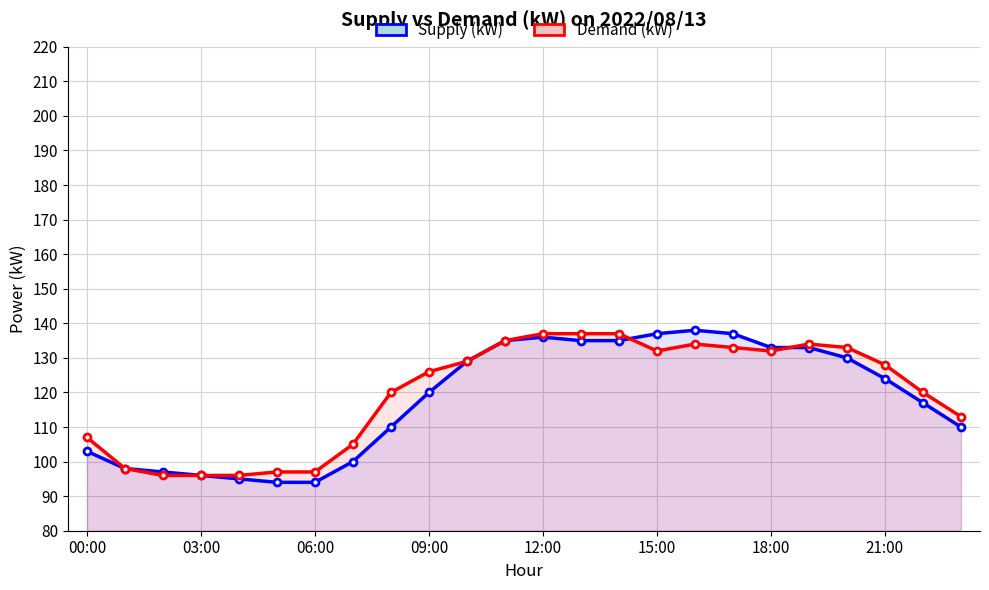

Count the number of data series in this chart.

2